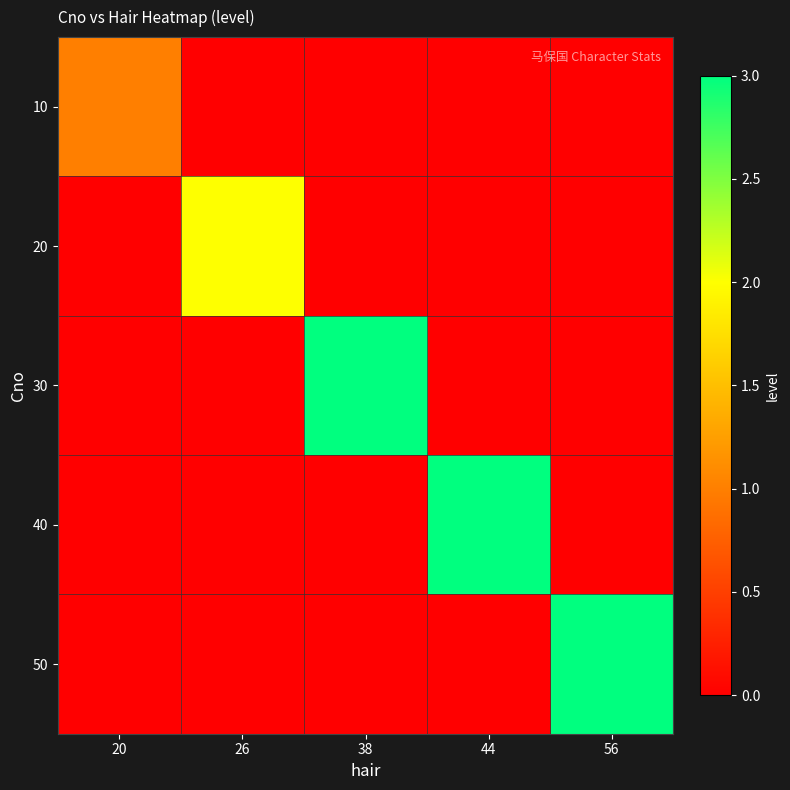

What is the difference between the highest and lowest values at 38?

3